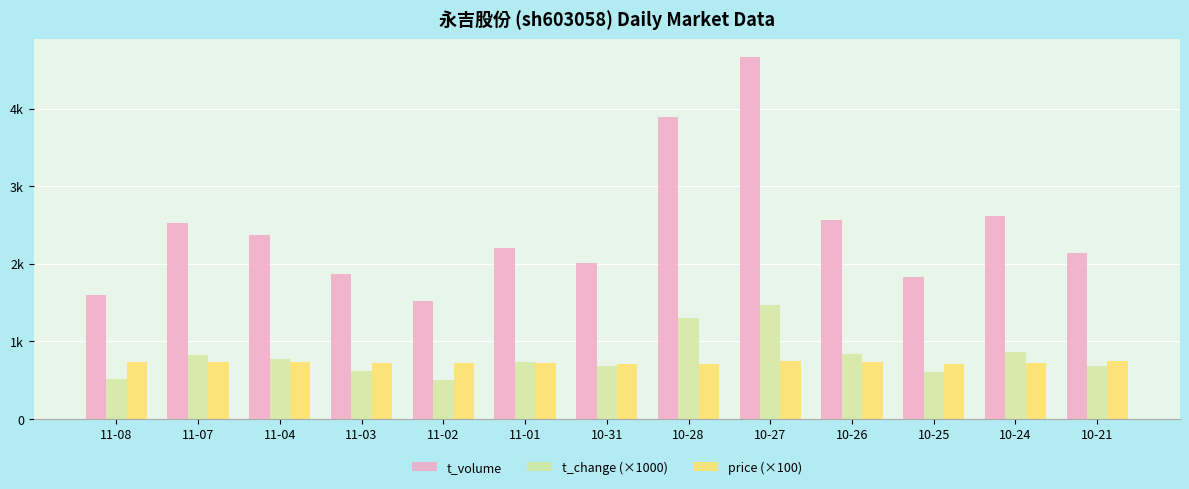

What is the difference between the maximum and minimum values in the t_change (×1000) series?

970